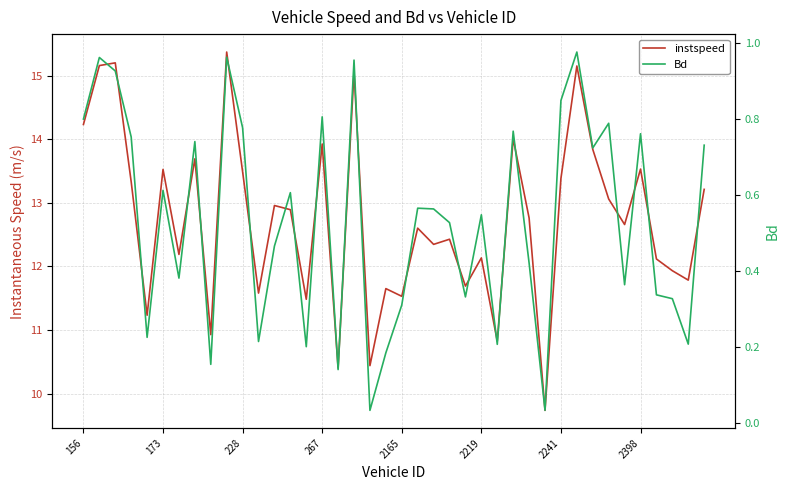

Which series has the largest total across all categories?

instspeed